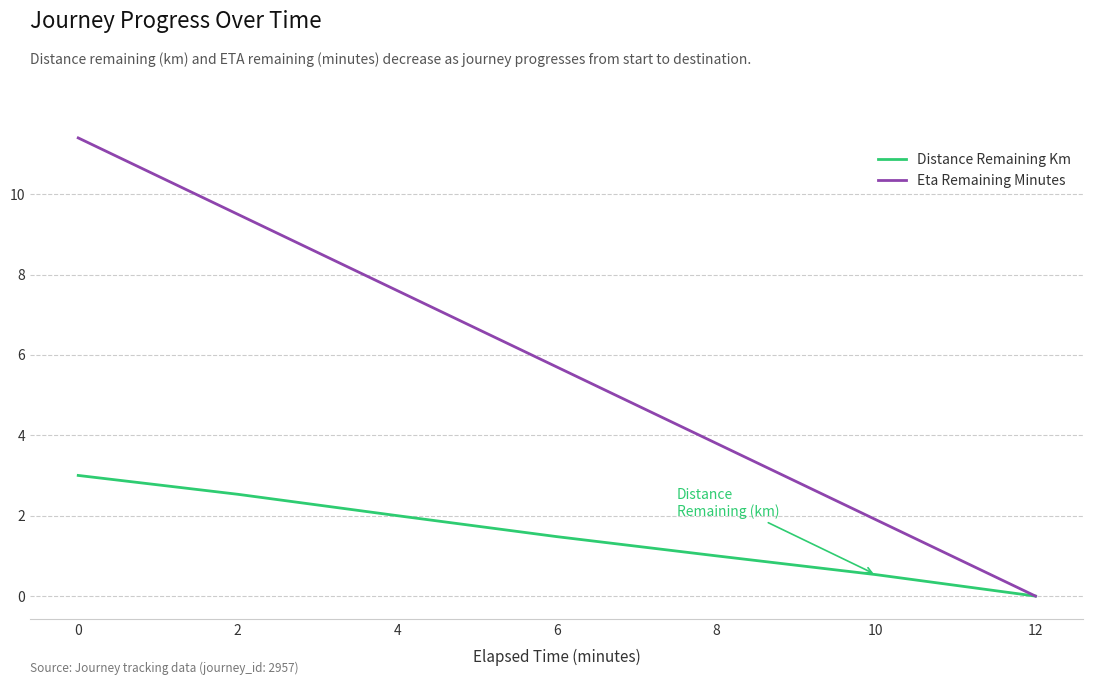

Is the value of Distance Remaining Km at 0 greater than the value of Eta Remaining Minutes at 4?

No